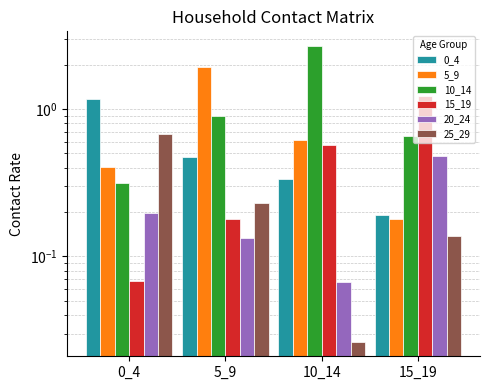

How many bars are there in each group?

6